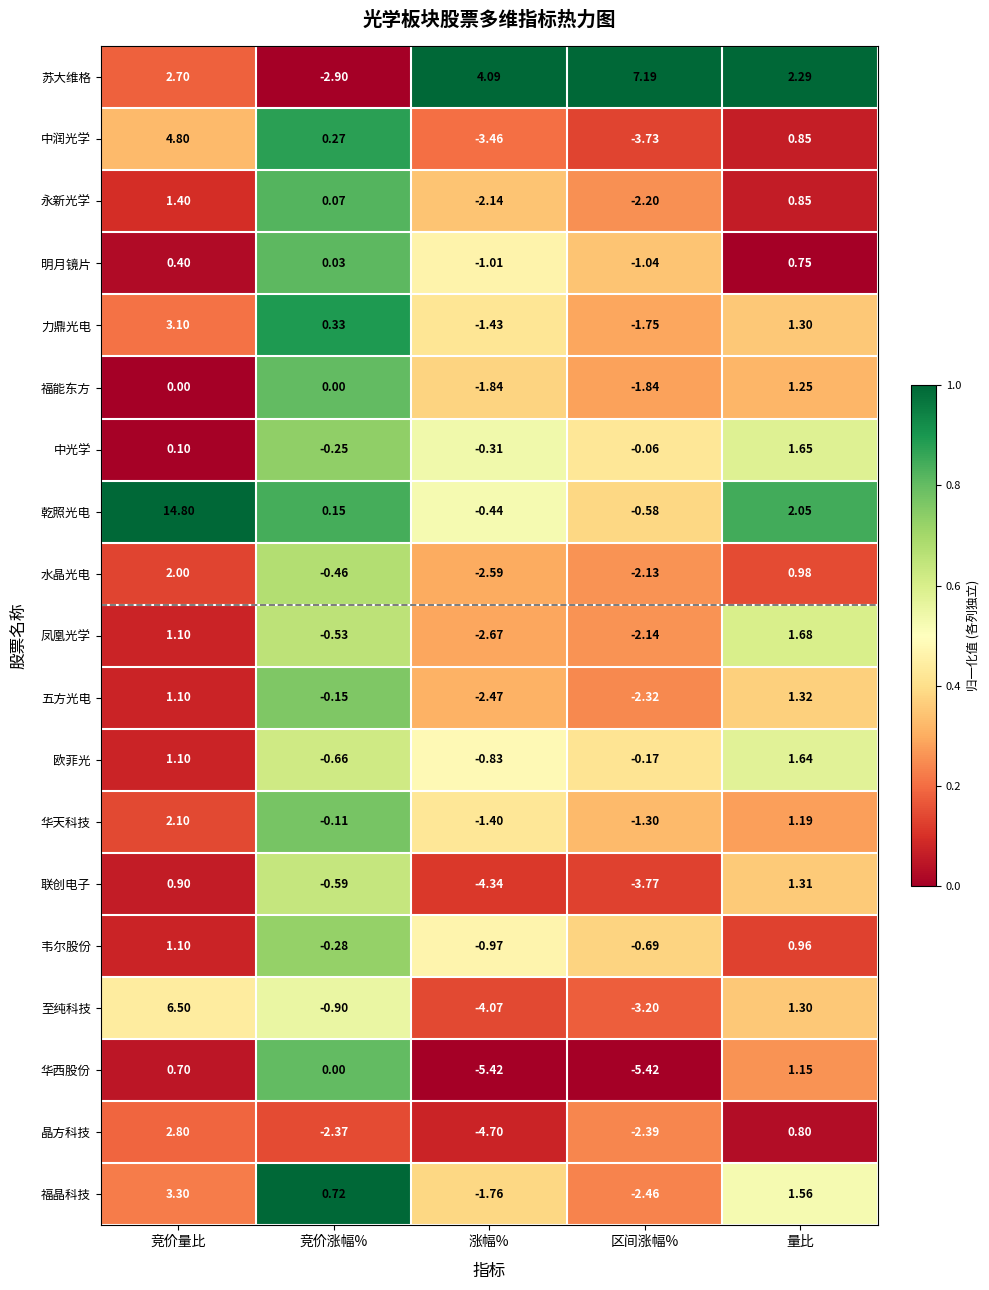

At 区间涨幅%, list the series in order from largest to smallest.

苏大维格, 中光学, 欧菲光, 乾照光电, 韦尔股份, 明月镜片, 华天科技, 力鼎光电, 福能东方, 水晶光电, 凤凰光学, 永新光学, 五方光电, 晶方科技, 福晶科技, 至纯科技, 中润光学, 联创电子, 华西股份